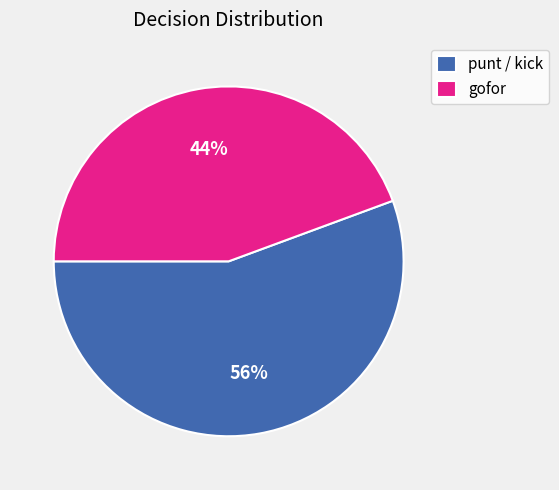

Between gofor and punt / kick, which is larger?

punt / kick